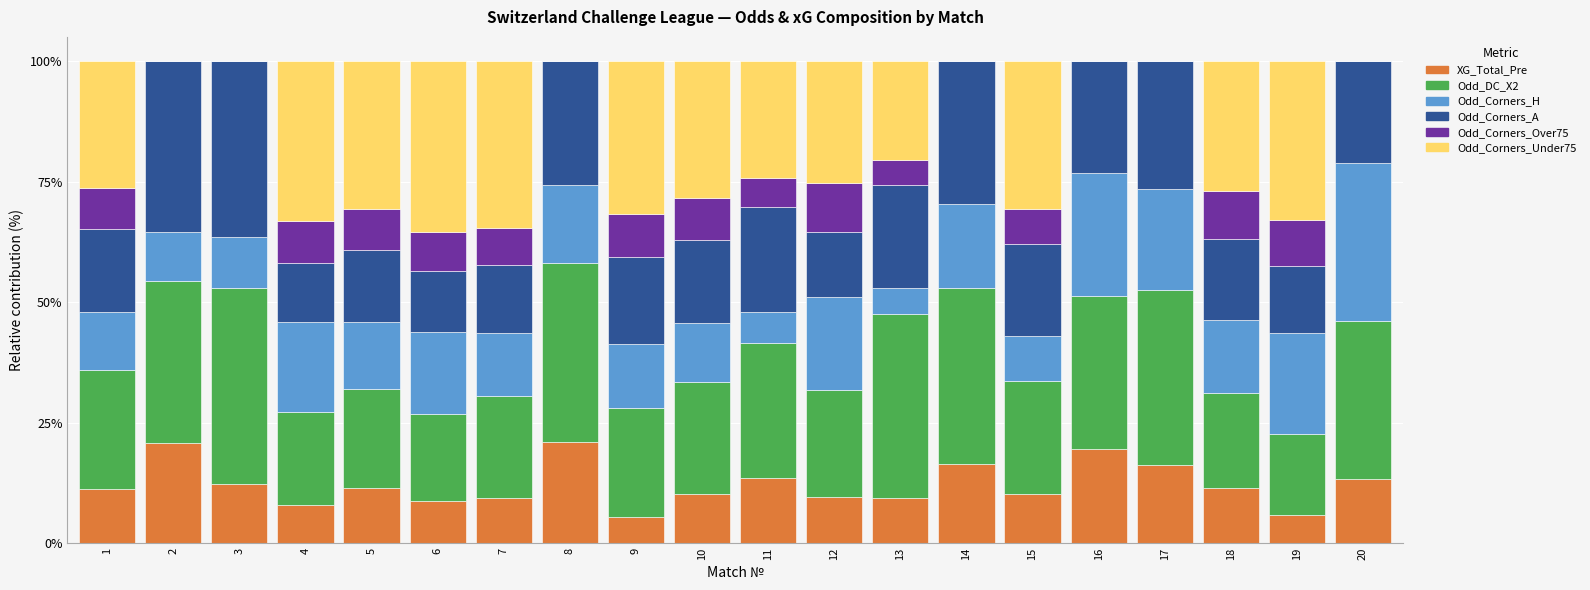

What is the total value across all series at 3?

100.0